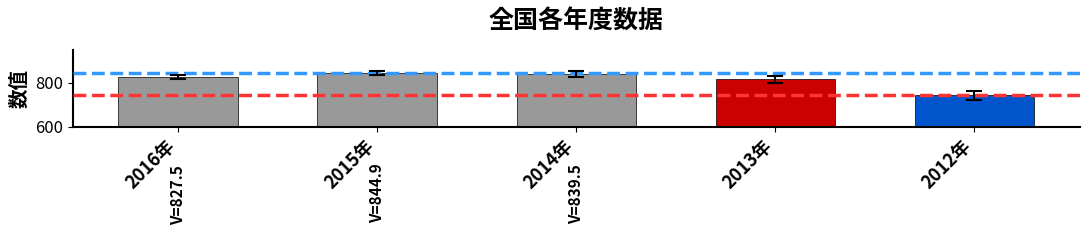

What is the label of the 3rd bar from the right?

2014年